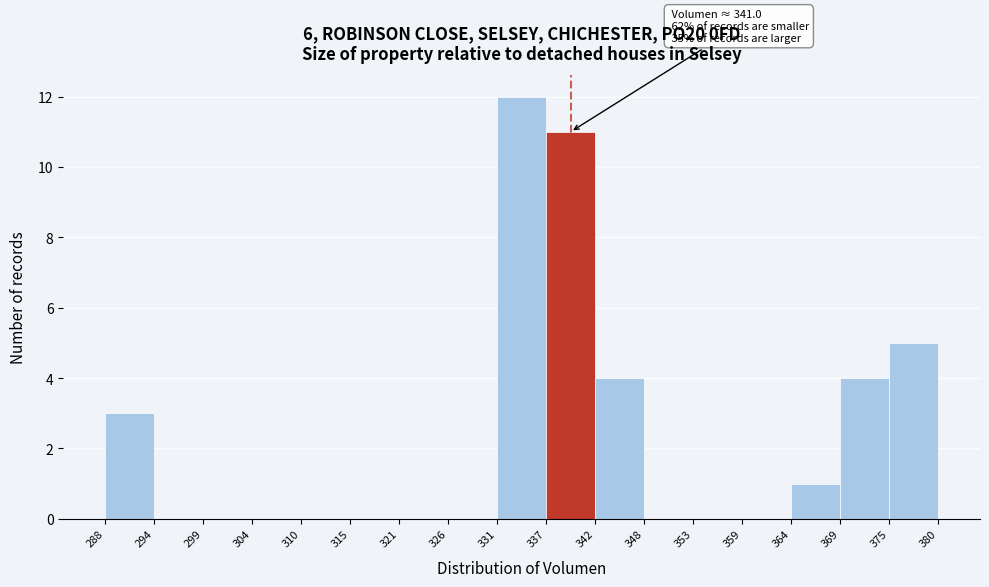

Over which range of the x-axis is the bar tallest?

331 to 337